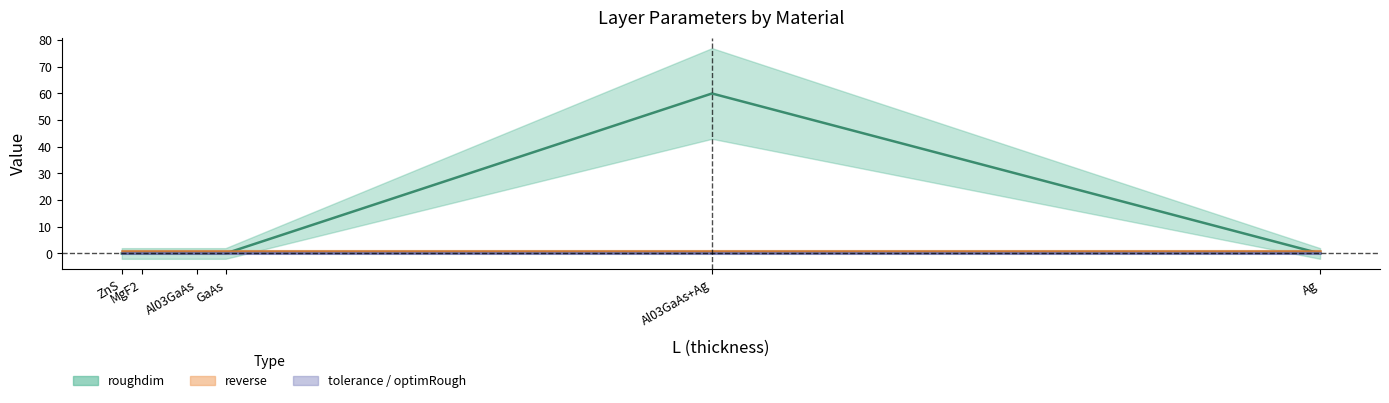

Which label corresponds to the smallest value in the chart?

ZnS